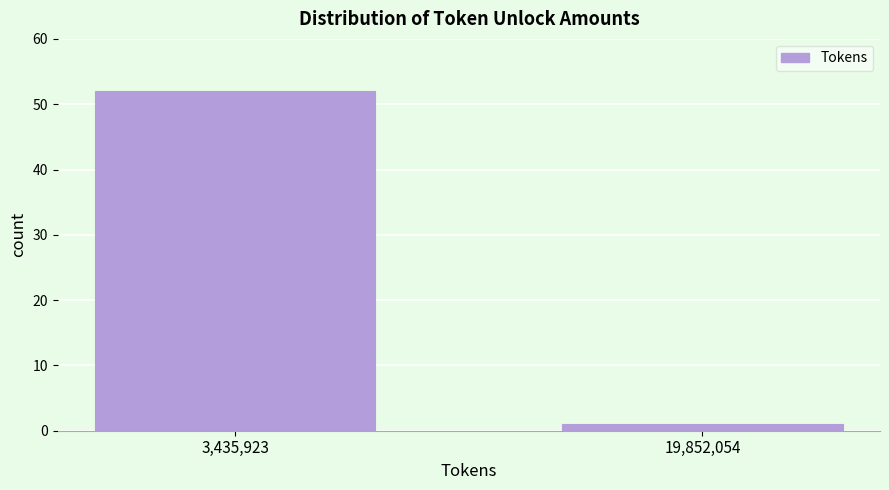

Reading right to left, transcribe all the data shown in this chart.

1	52